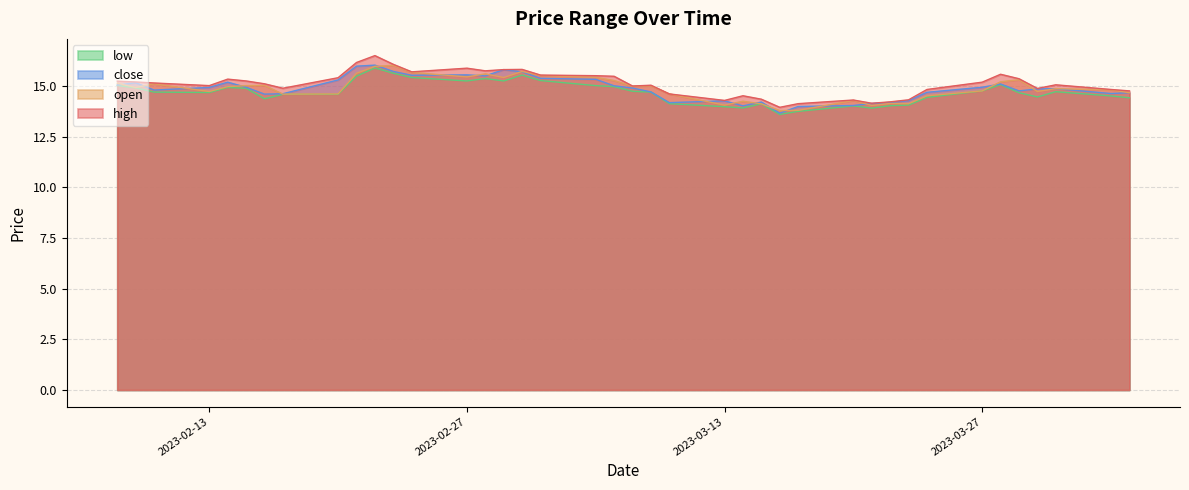

Between 2023-02-08 and 2023-03-20, which is larger?

2023-02-08